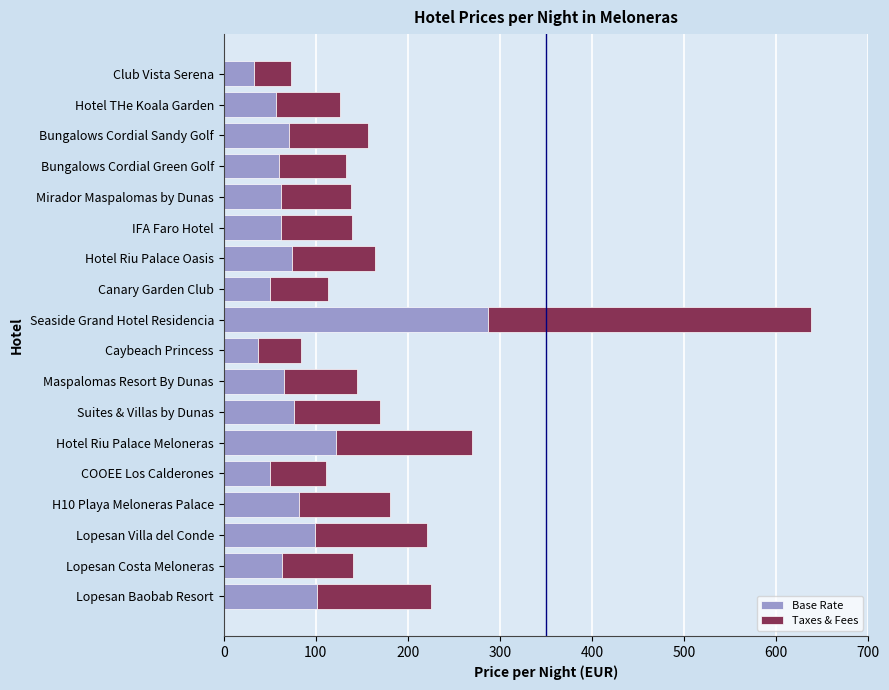

What is the sum of all Base Rate values?

1452.6